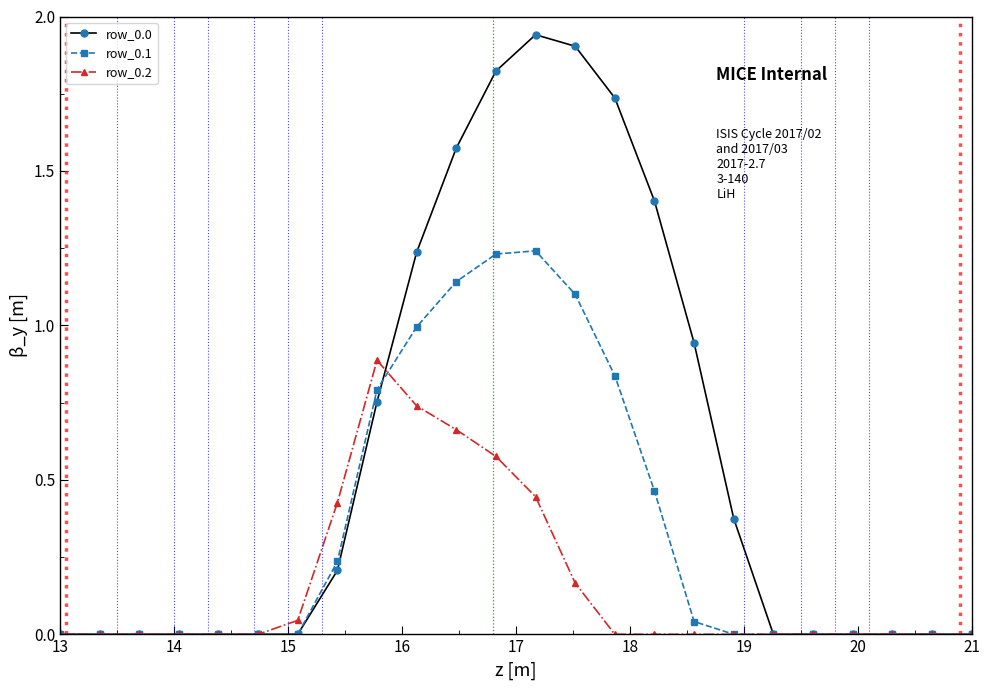

What is the difference between the maximum and second lowest values in the row_0.1 series?

1.2